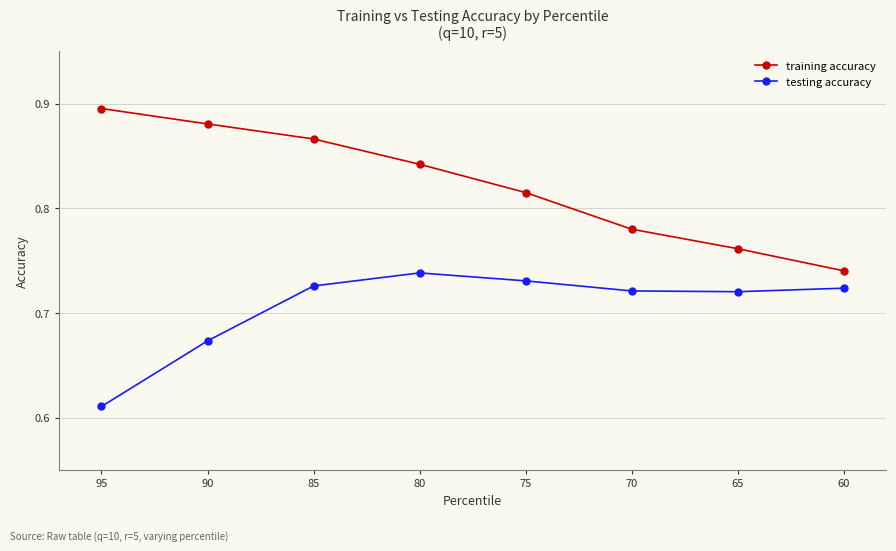

True or false: testing accuracy and training accuracy intersect in this chart.

False